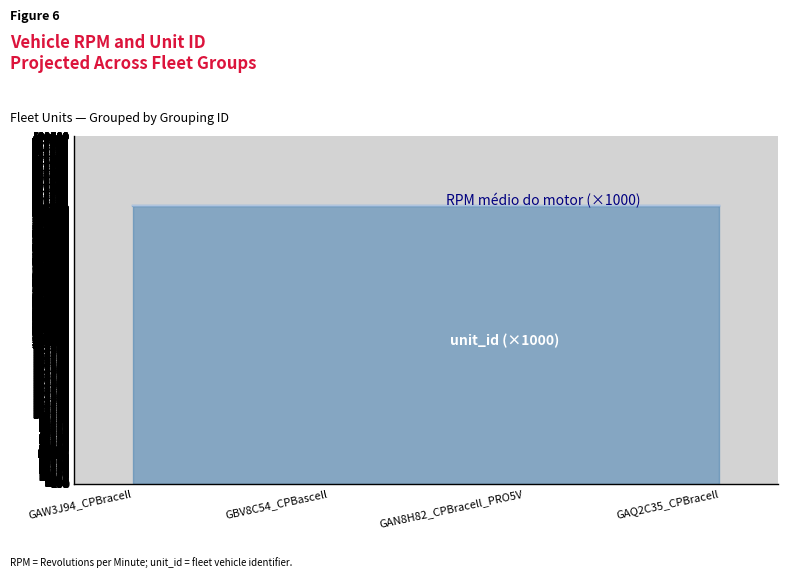

Rank the series at GAN8H82_CPBracell_PRO5V from highest to lowest value.

RPM médio do motor, unit_id